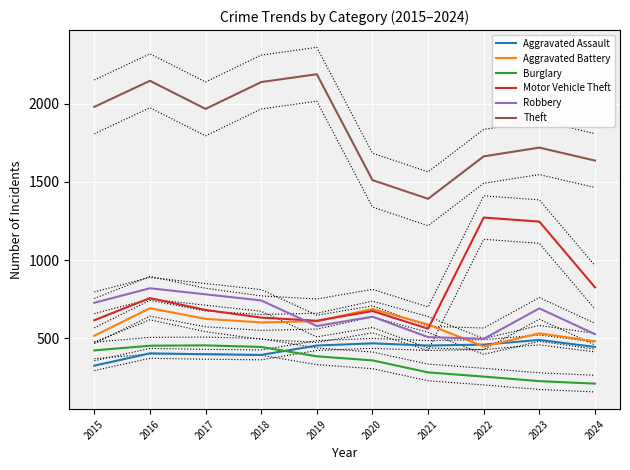

Read the Theft value at 2022.

1664